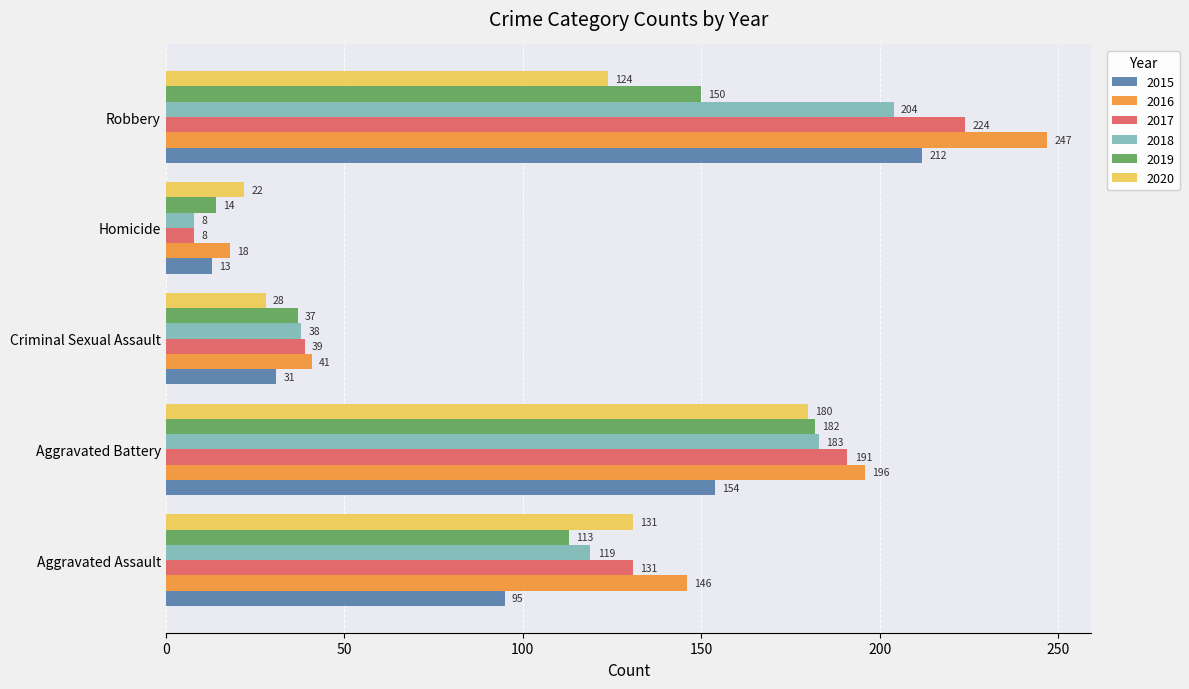

What is the minimum value for 2018?

8